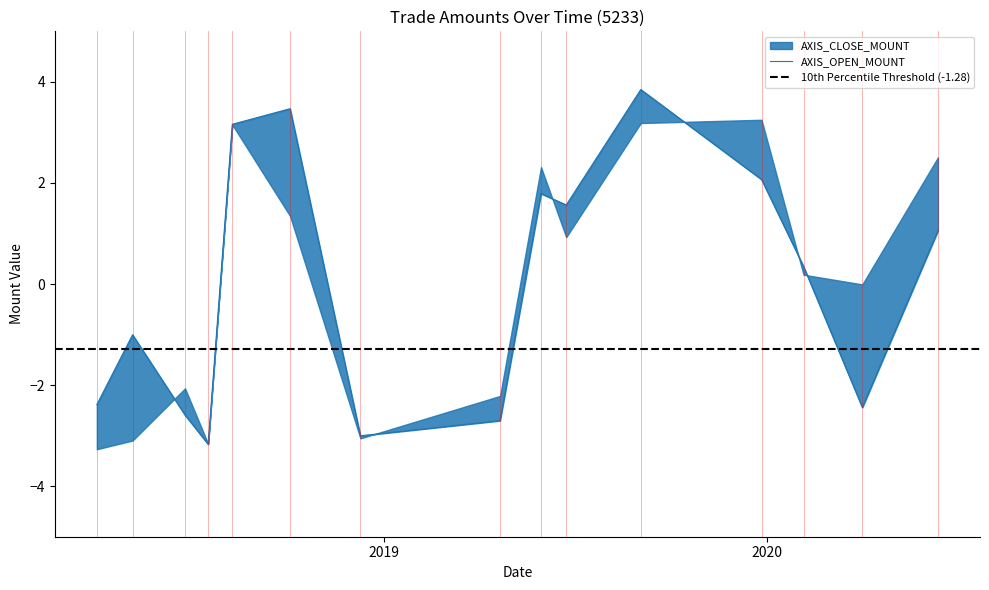

How many data points are above 0?

8